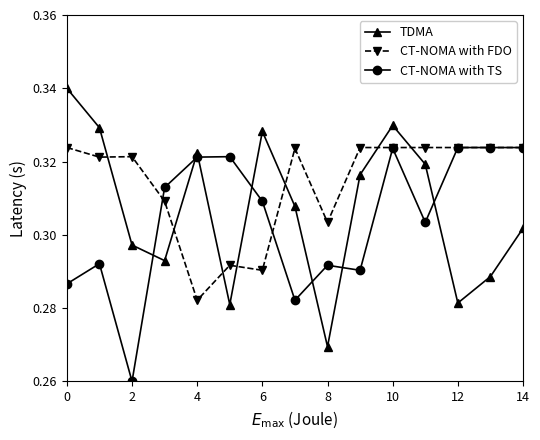

What is the difference between the maximum and second lowest values in the TDMA series?

0.1